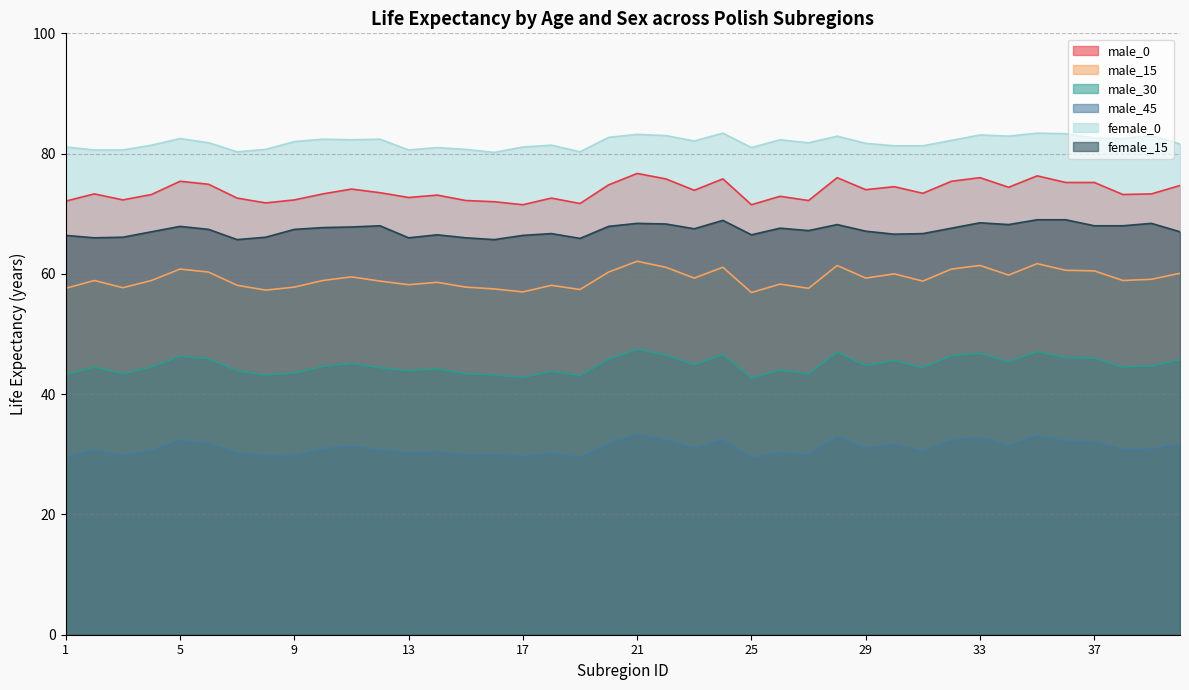

Which series changed the most between 18 and 35?

male_0